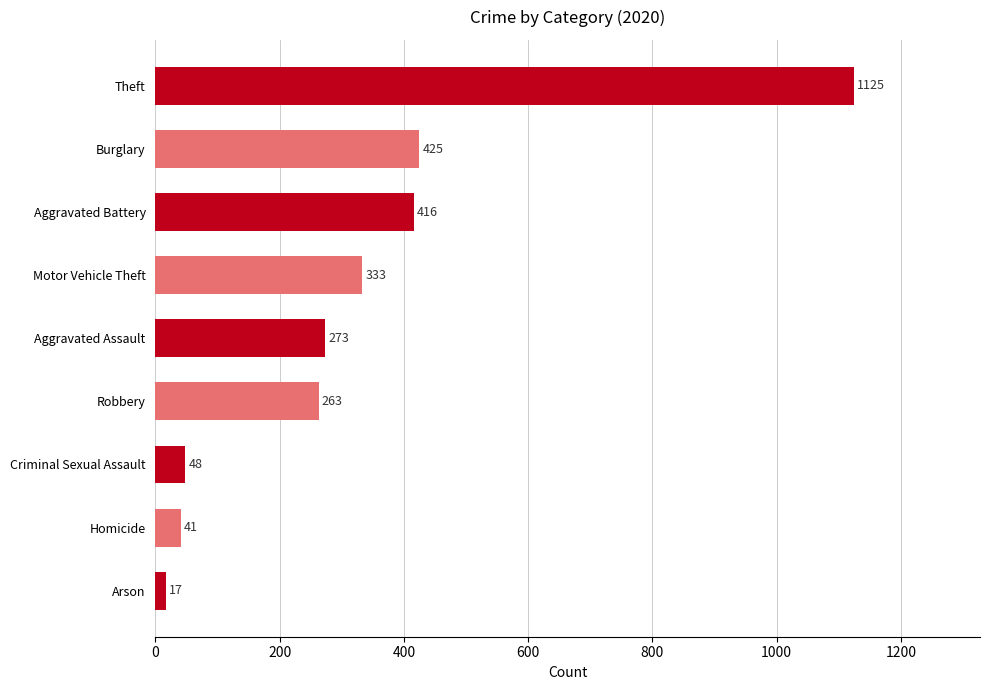

What is the change in value from Burglary to Motor Vehicle Theft?

-92